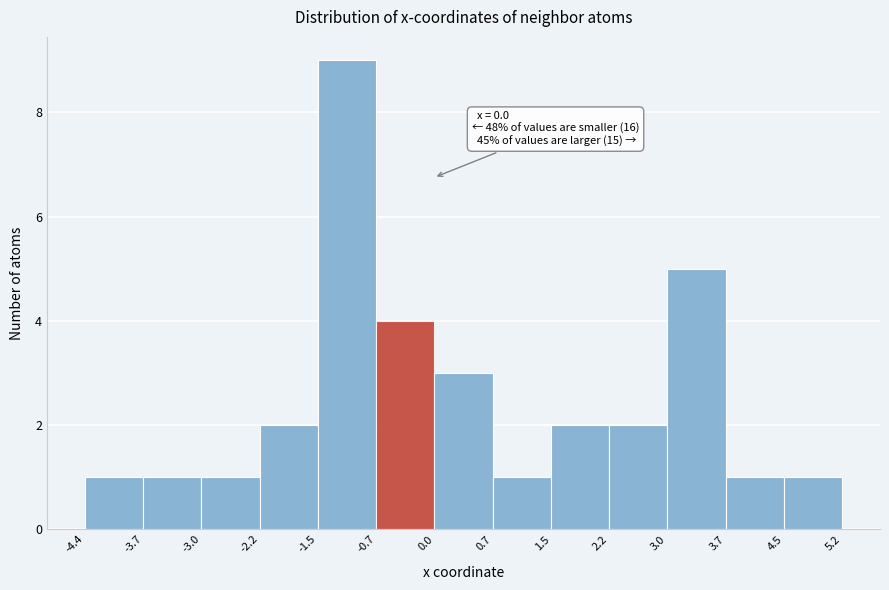

Which range on the x-axis has the tallest bar?

-1.5 to -0.7